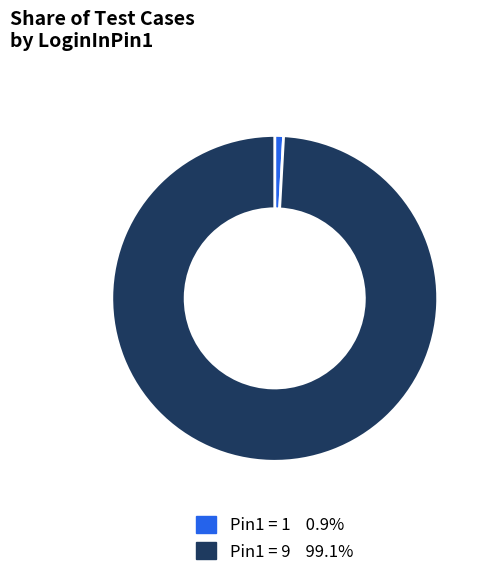

Count the number of slices in the pie.

2